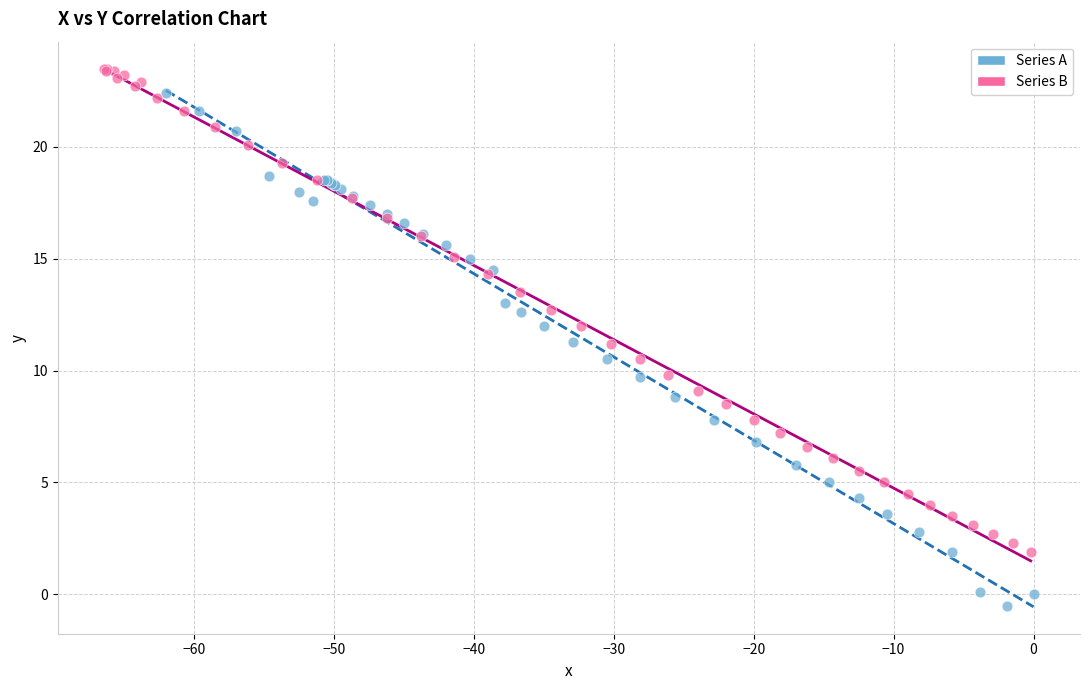

Which series reaches the maximum Y coordinate?

Series B